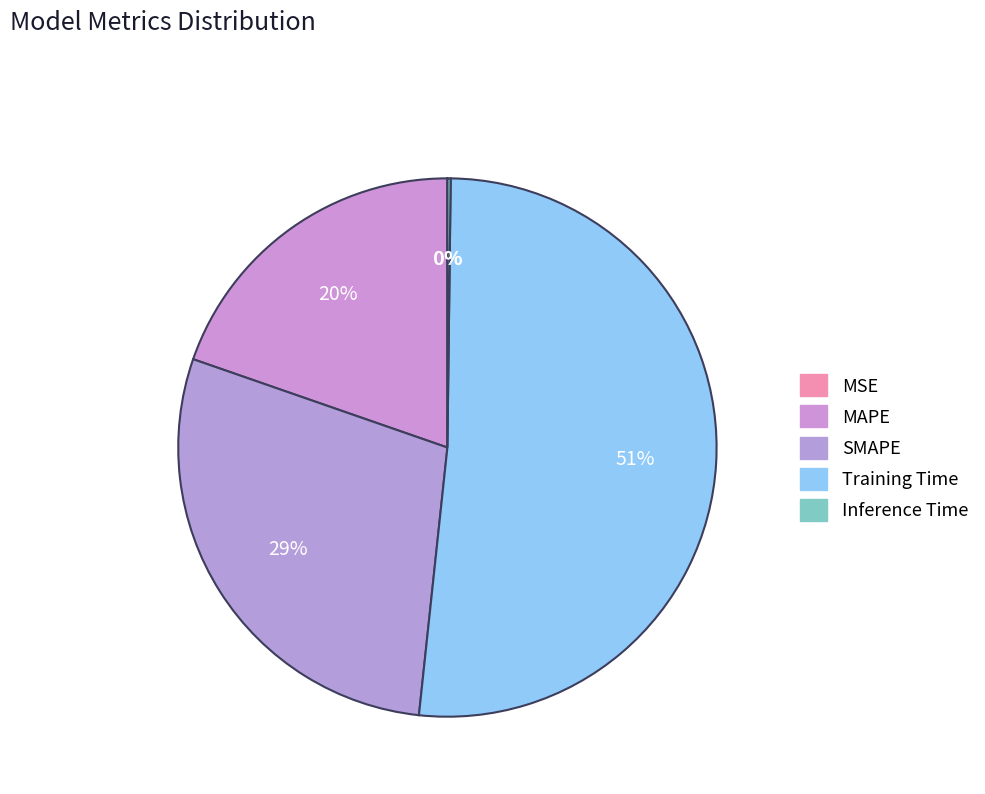

Which category has the smallest portion of the pie?

MSE